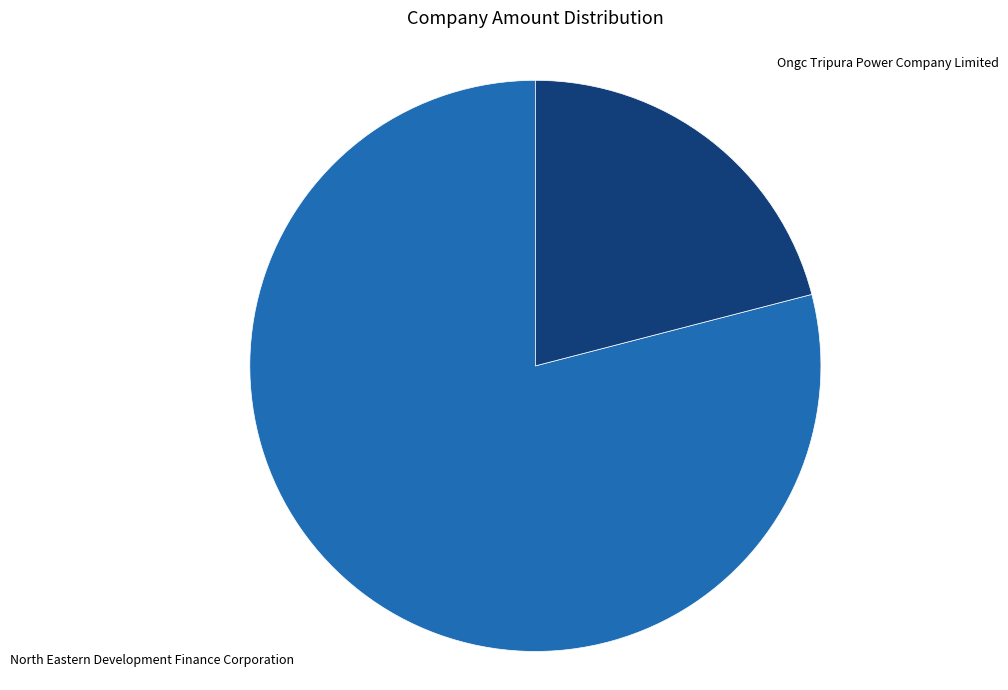

Is it true that North Eastern Development Finance Corporation is 69% of the pie?

False